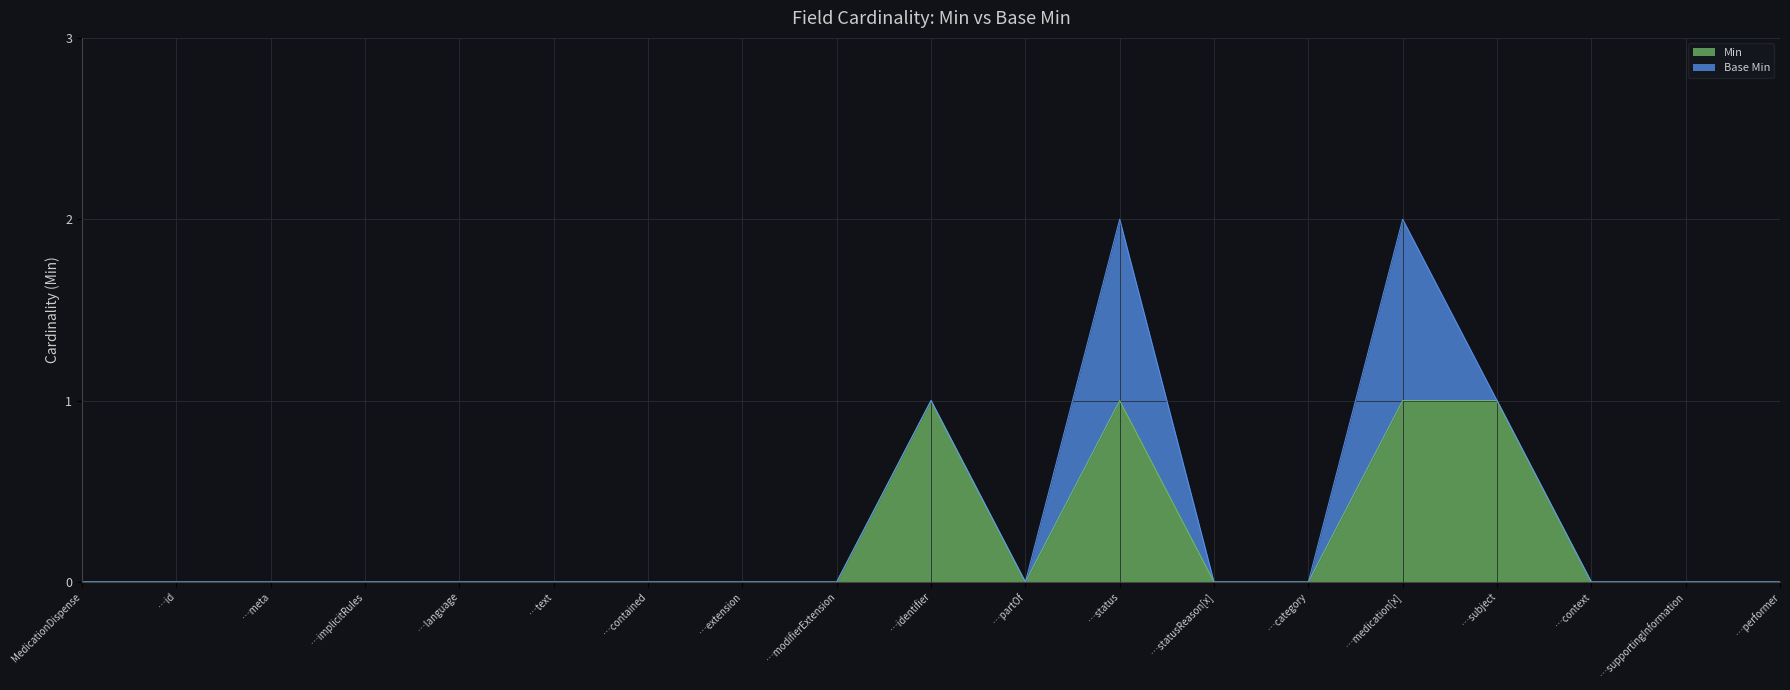

Does the chart have visible grid lines?

Yes